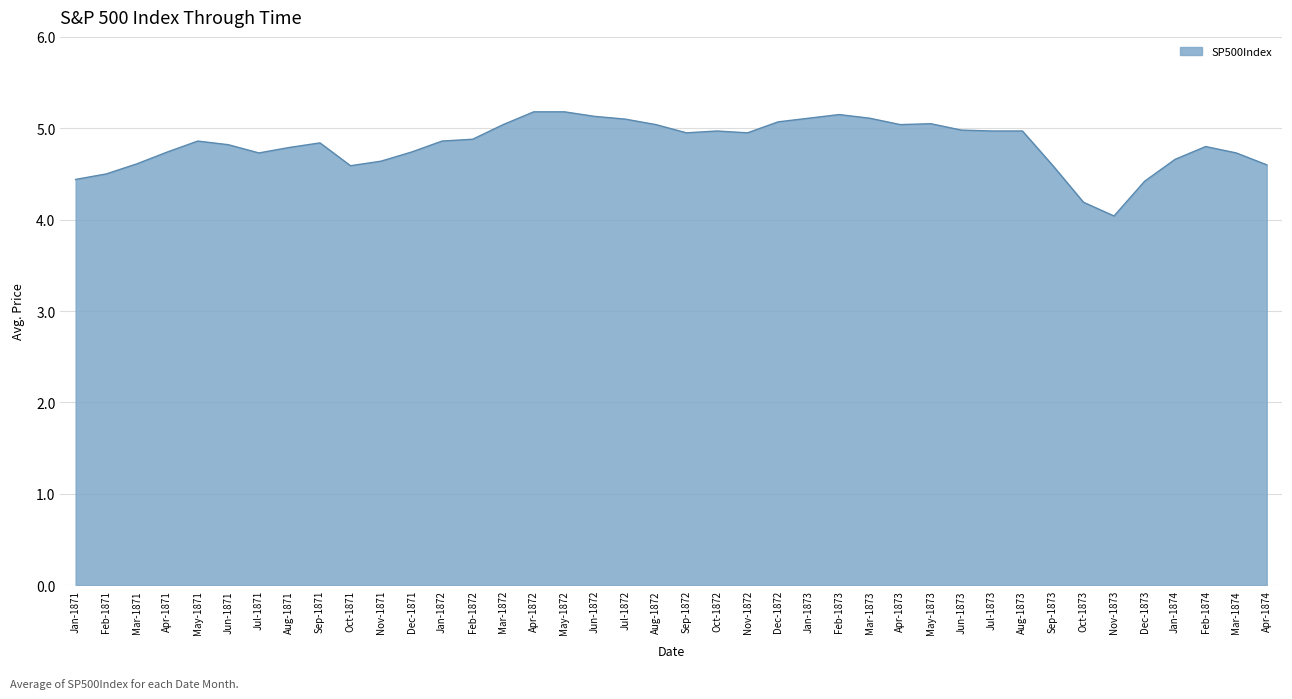

Where is the first local minimum?

Jul-1871